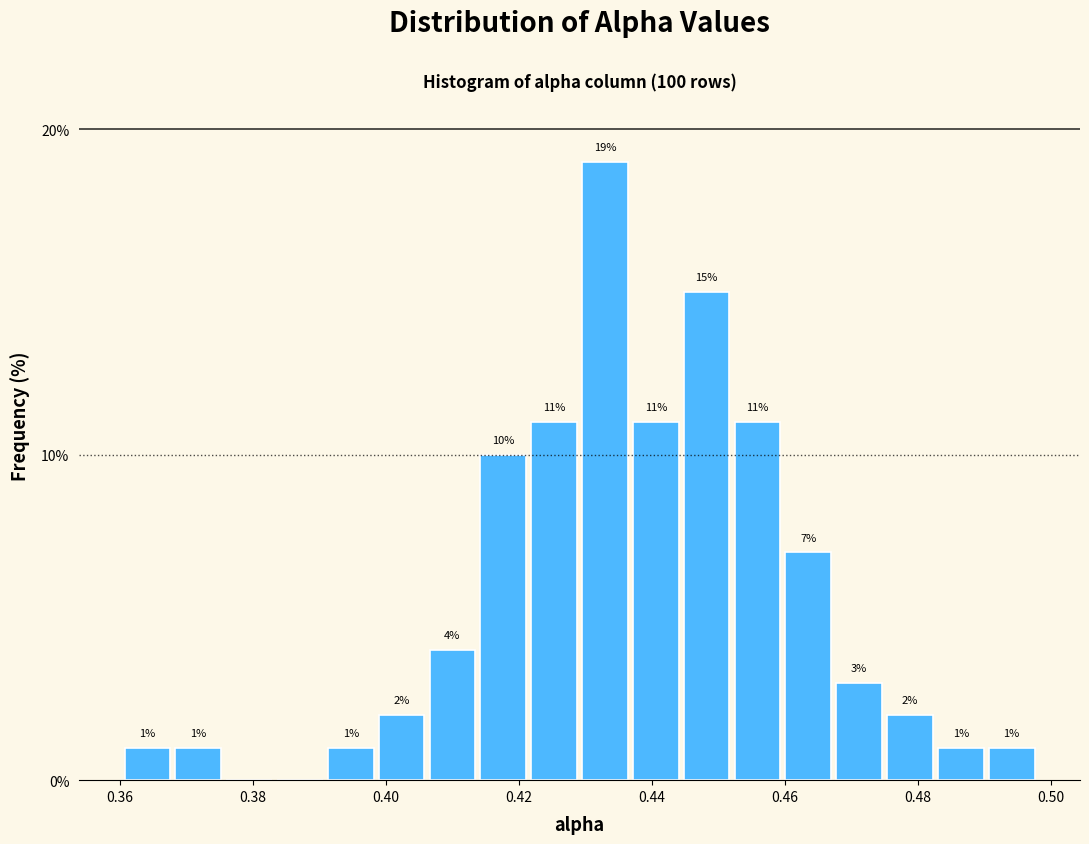

Around what value on the x-axis is the tallest bar? Give the approximate position of its centre, as read against the axis.

0.432